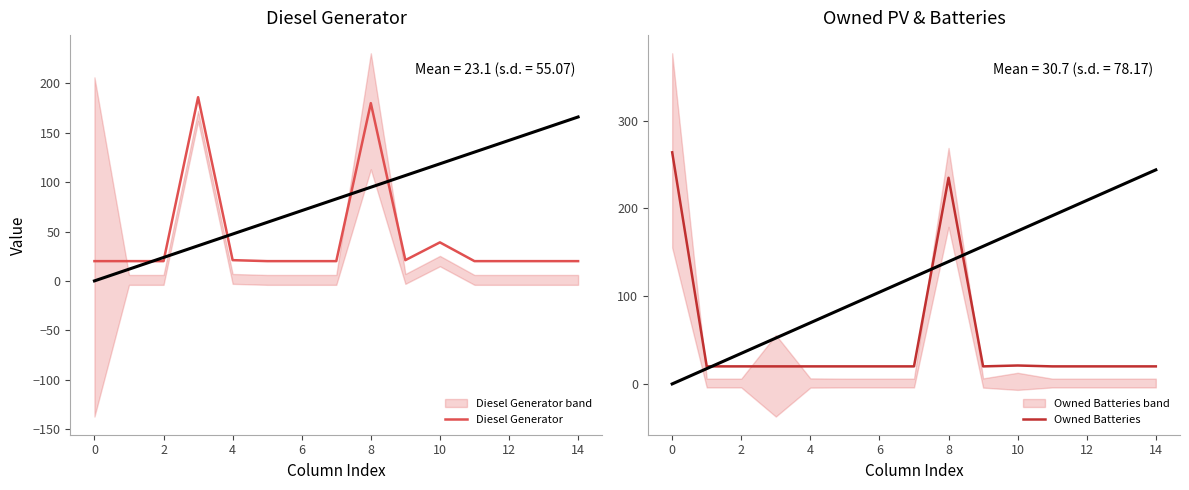

How many lines are shown in the chart?

2